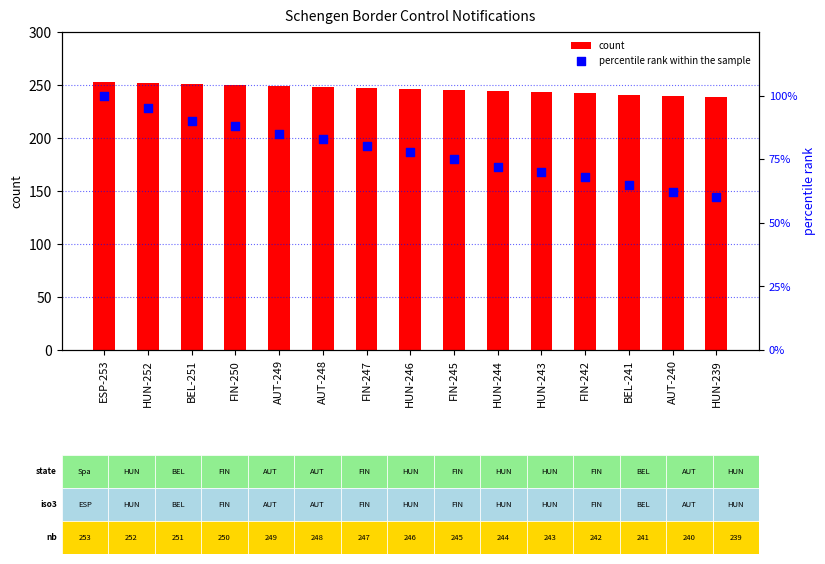

What are all the series names shown in the legend?

count, percentile rank within the sample